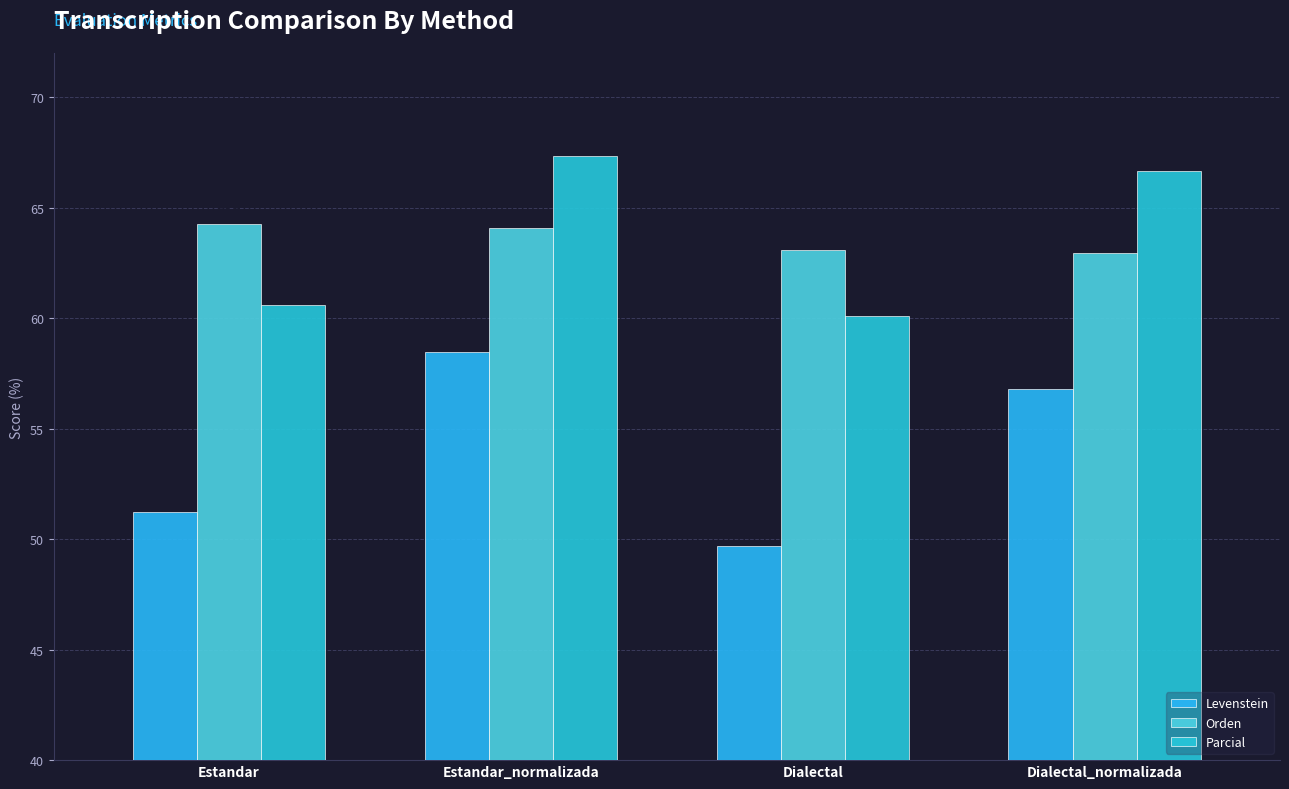

Count the number of categories in the chart.

4